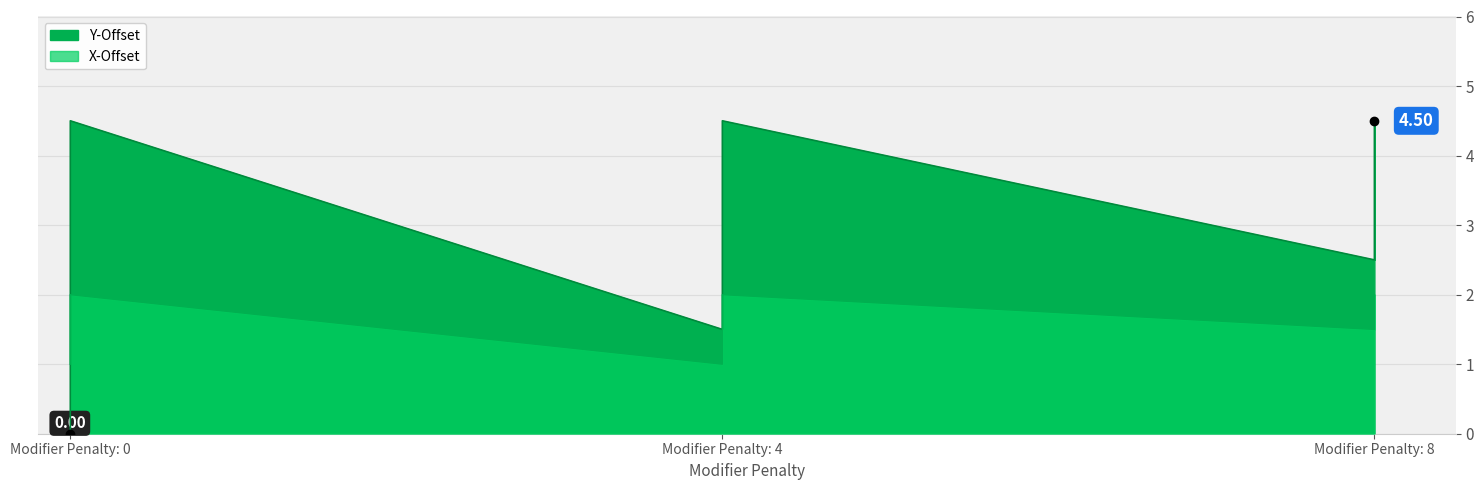

Which has a higher value, 8 or 4?

8